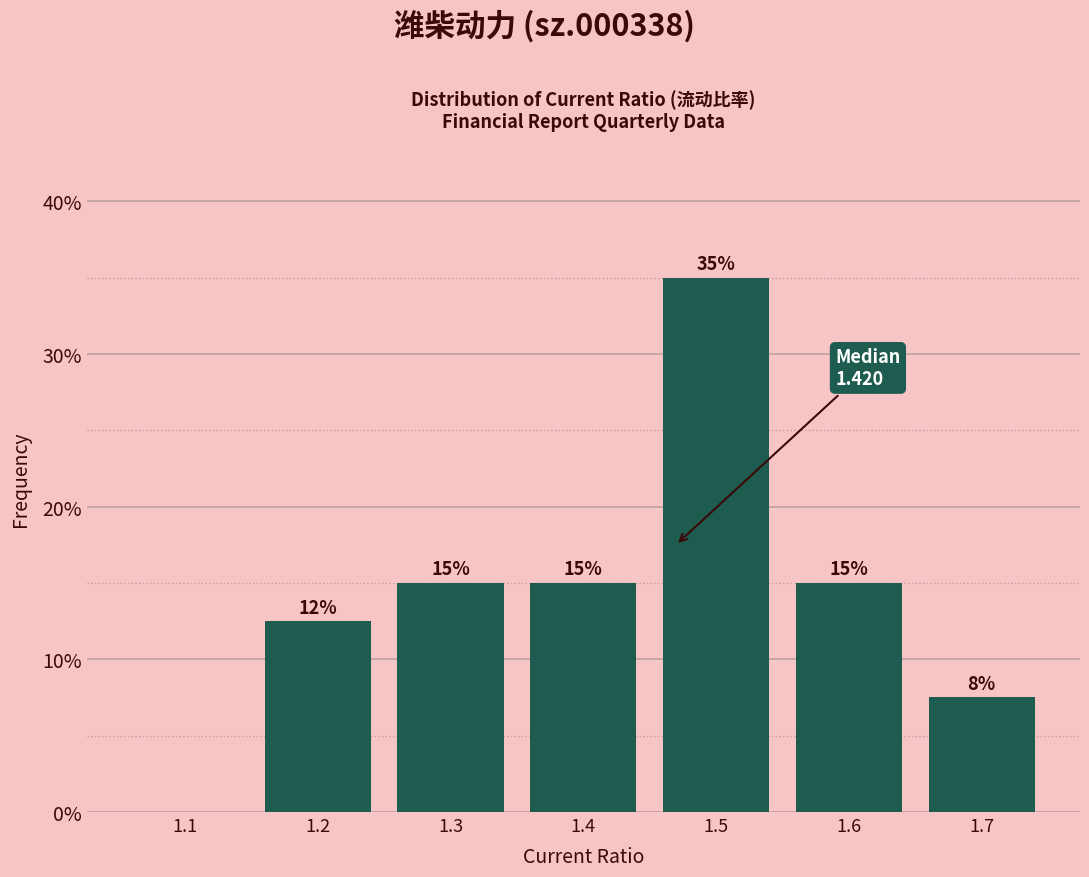

Between 1.3 and 1.1, which is larger?

1.3